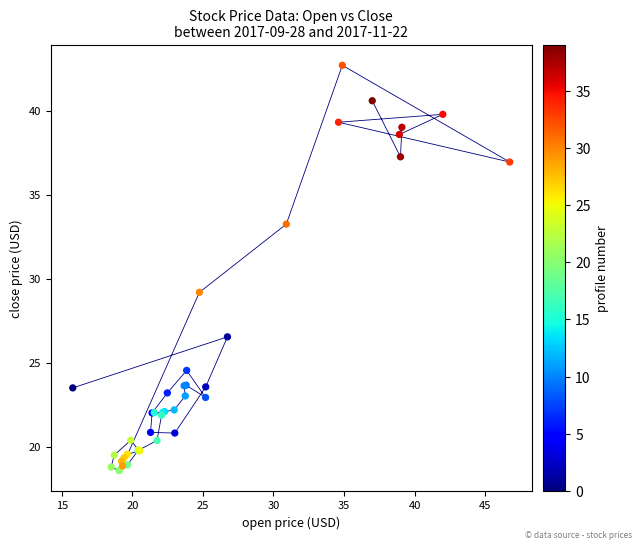

What Y value in the scatter plot is closest to 30?

29.2